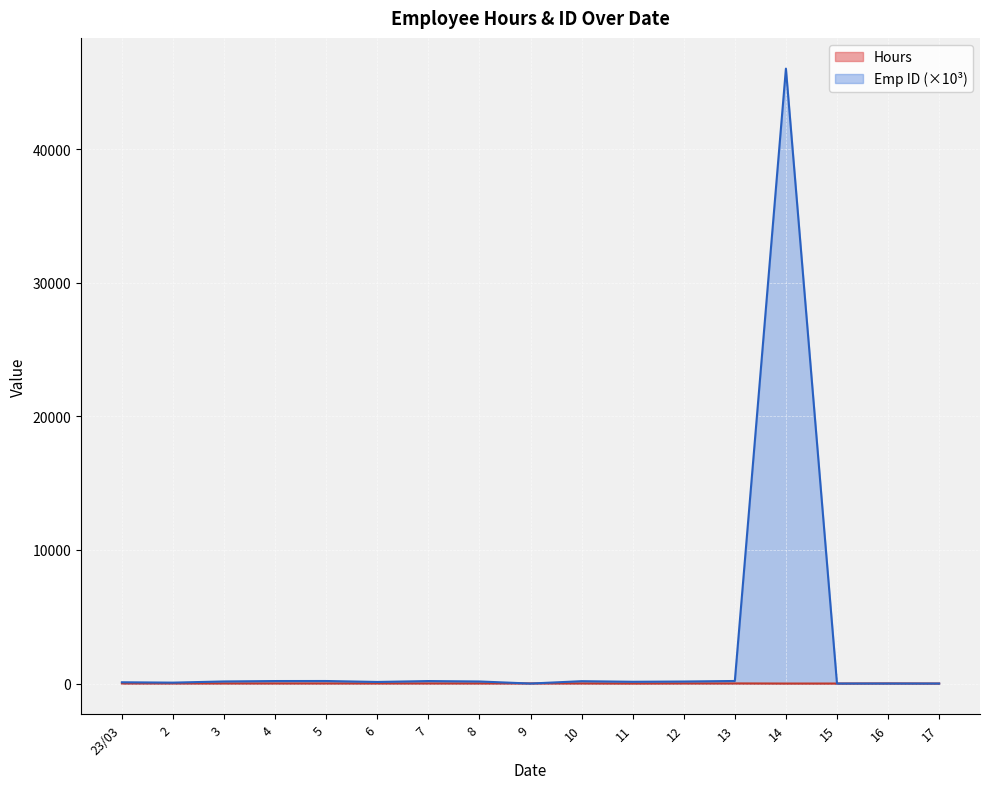

Does the chart display data point markers on the line(s)?

No